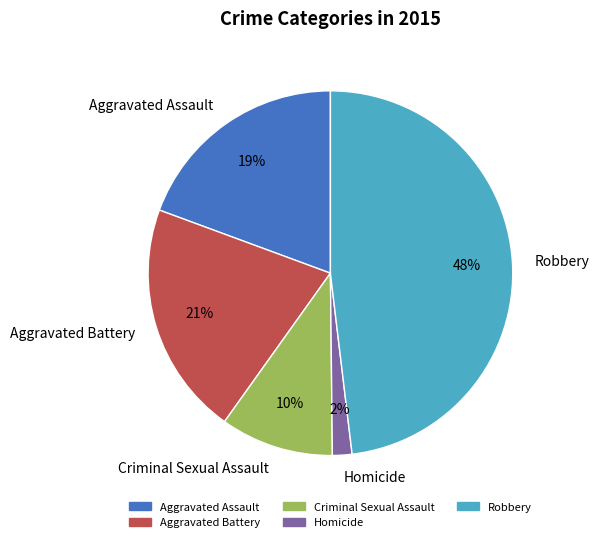

Rank the categories by value from lowest to highest.

Homicide, Criminal Sexual Assault, Aggravated Assault, Aggravated Battery, Robbery